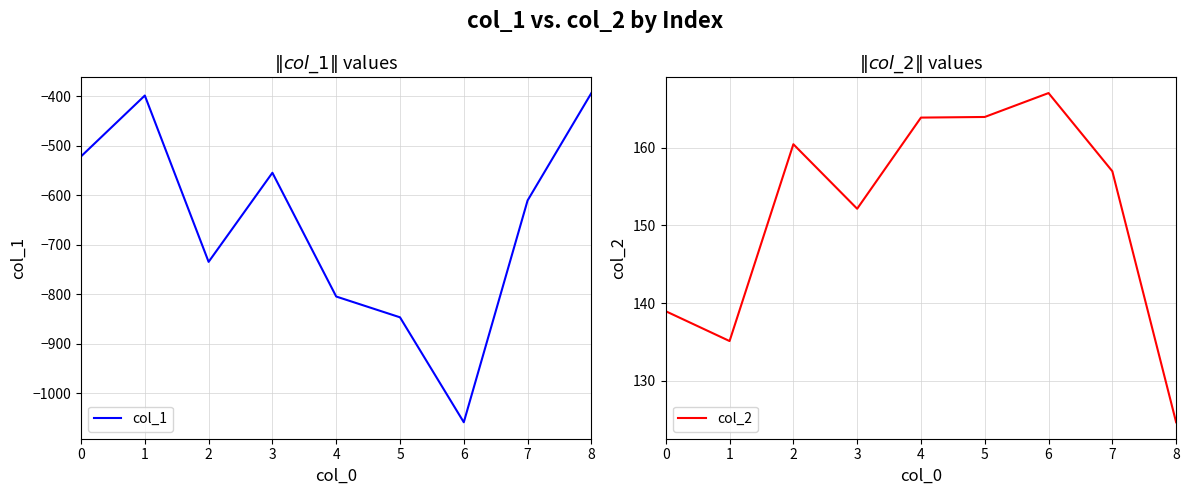

How many interior local valleys does the col_1 series have?

2